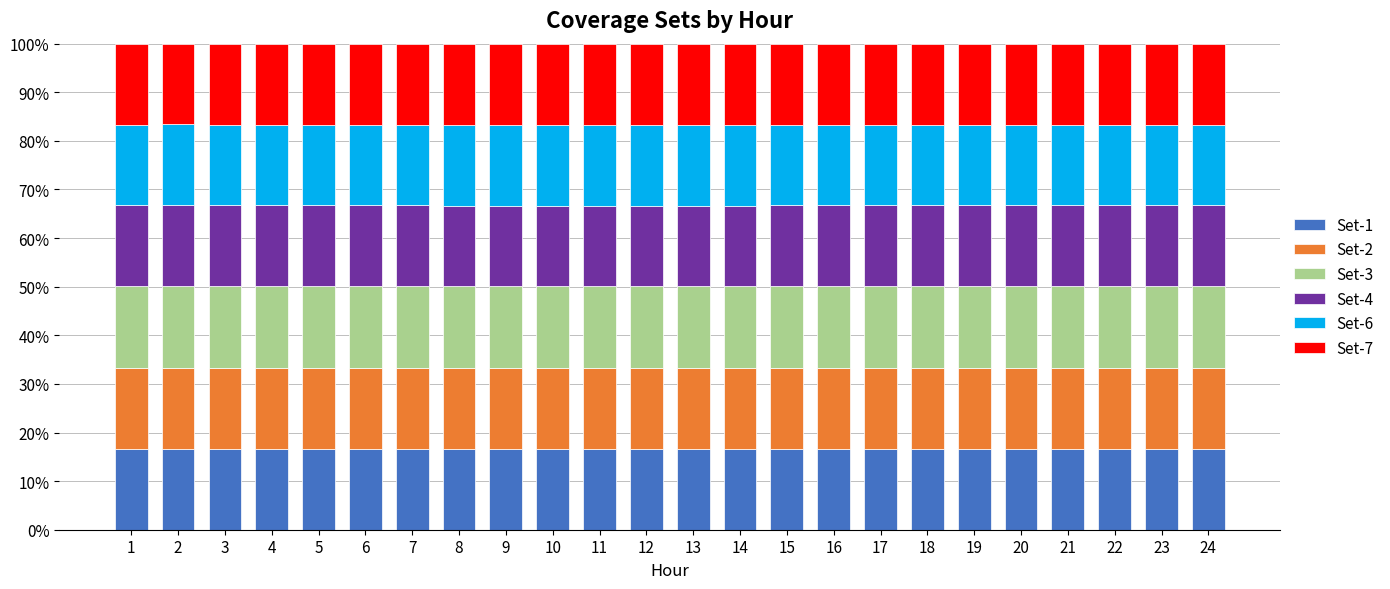

What is the lowest value of the Set-1 series?

16.6